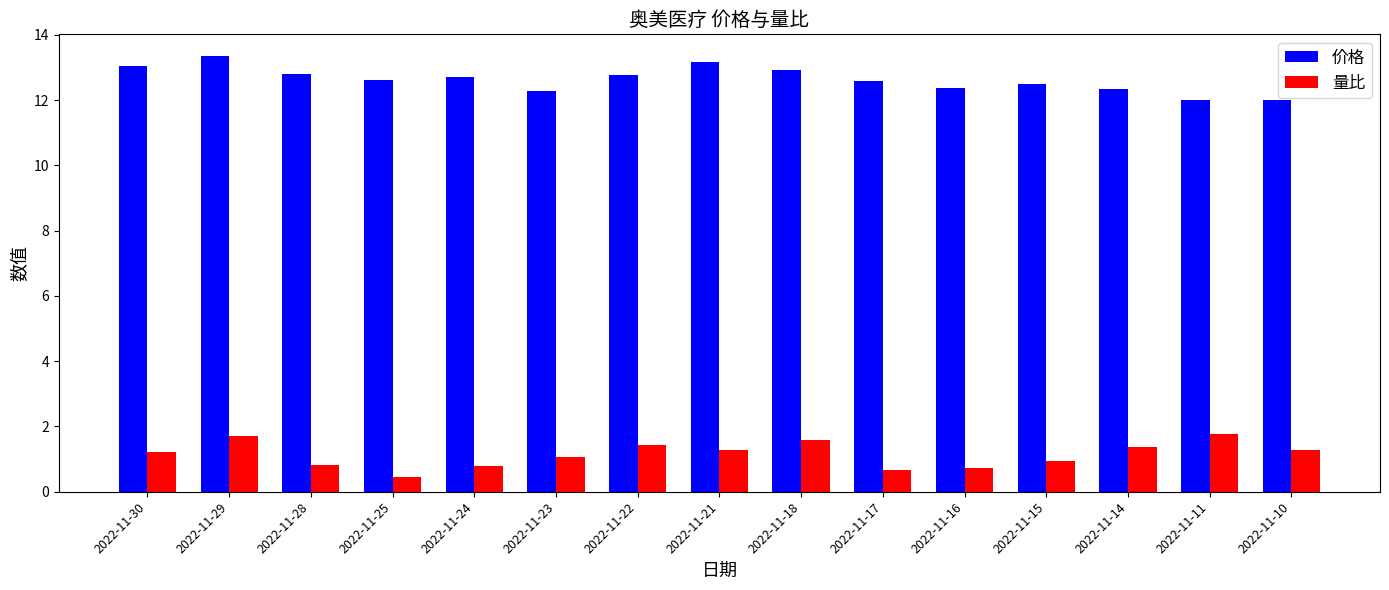

What is the difference between the highest and lowest values at 2022-11-23?

11.2